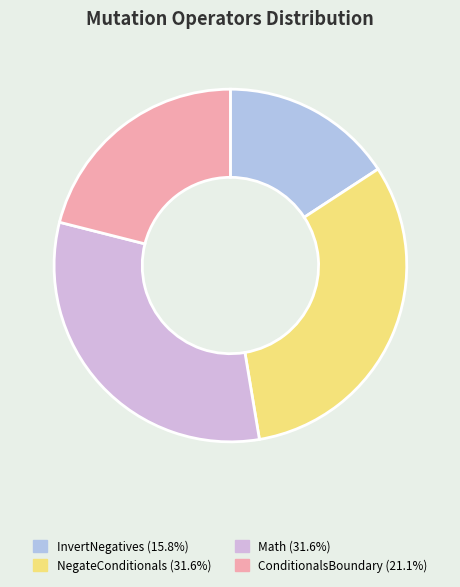

Is it true that InvertNegatives is 6% of the pie?

False